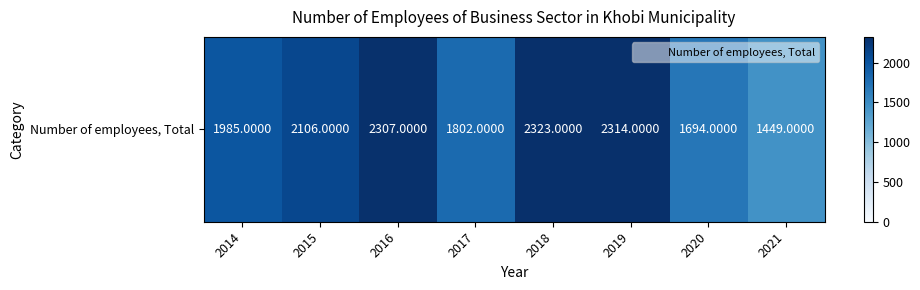

Which label corresponds to the smallest value in the chart?

2021